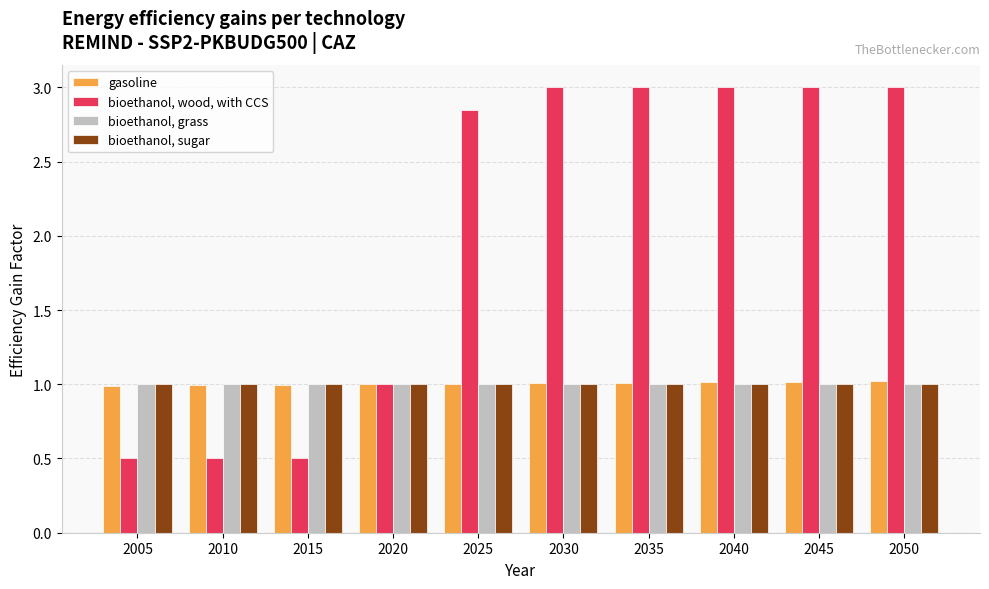

Is the value of bioethanol, wood, with CCS at 2045 greater than the value of bioethanol, grass at 2010?

Yes